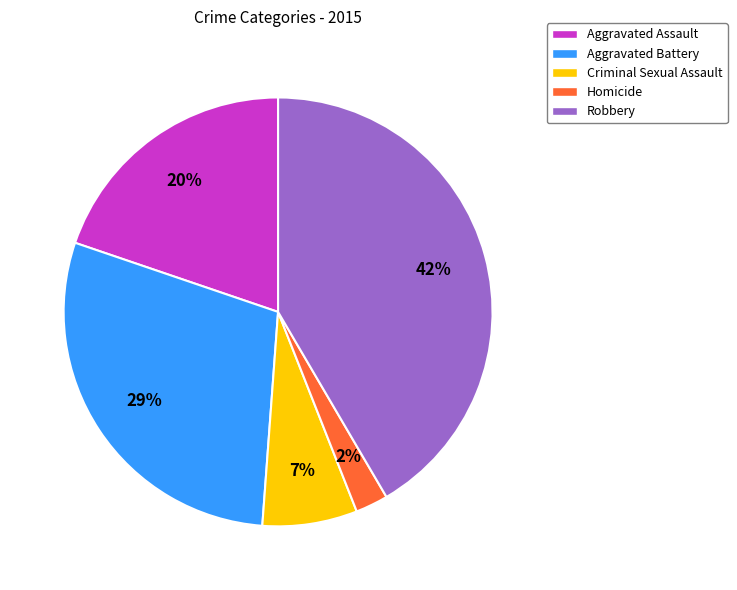

To the nearest percent, what is the difference between the Aggravated Assault and Robbery slice percentages?

22%